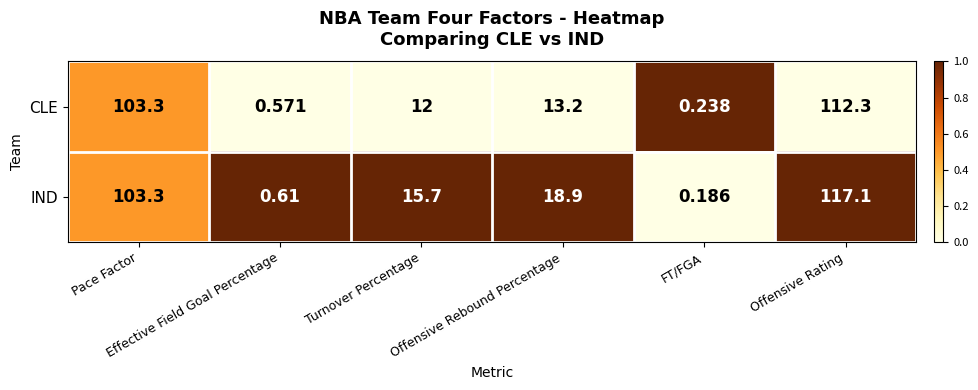

Which series has the largest total across all categories?

IND